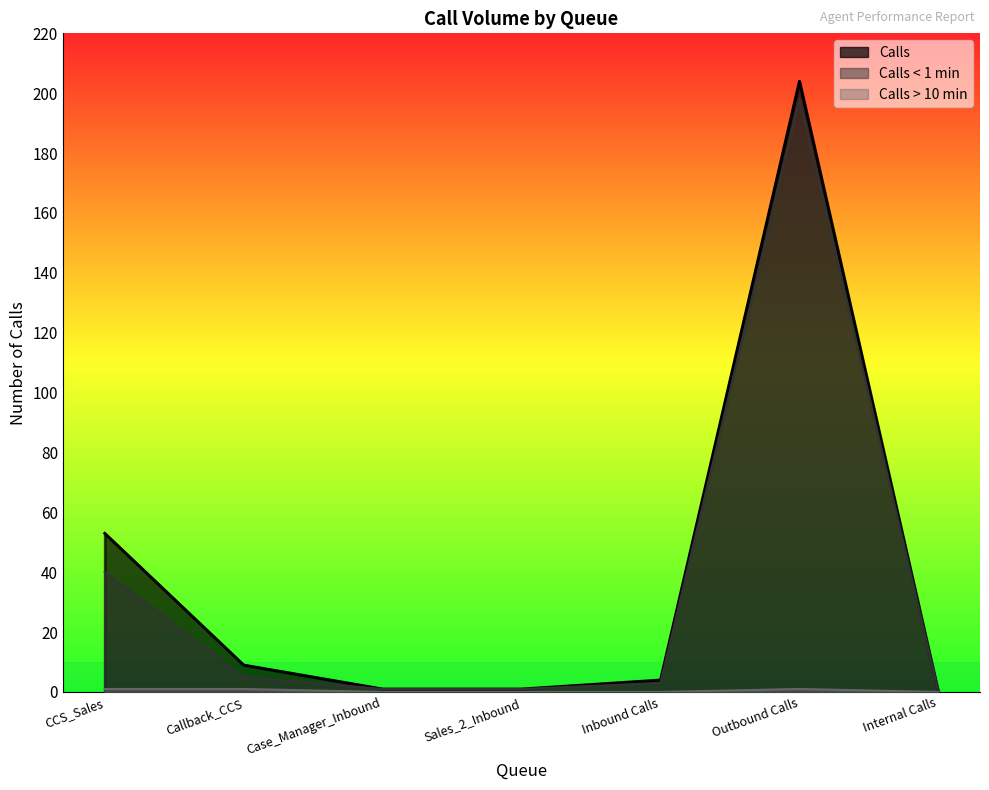

Which series has the widest spread of values?

Calls